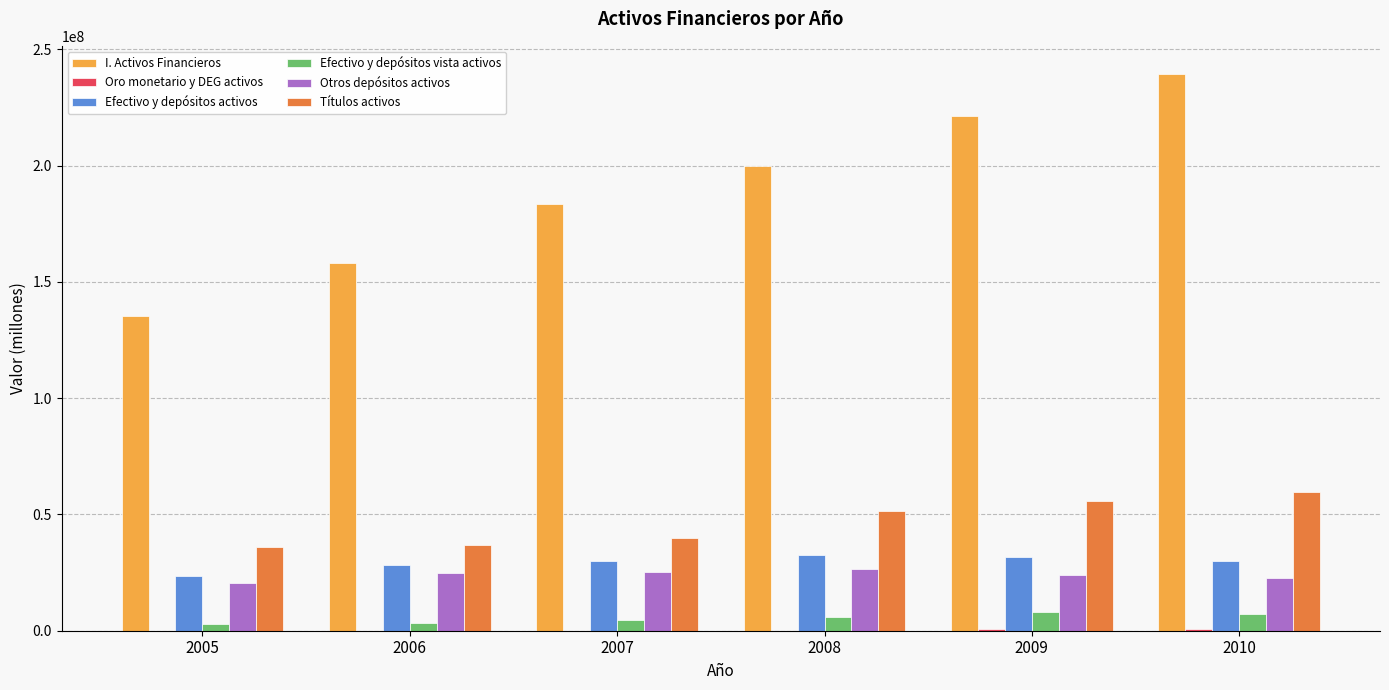

Which series has the largest total across all categories?

I. Activos Financieros